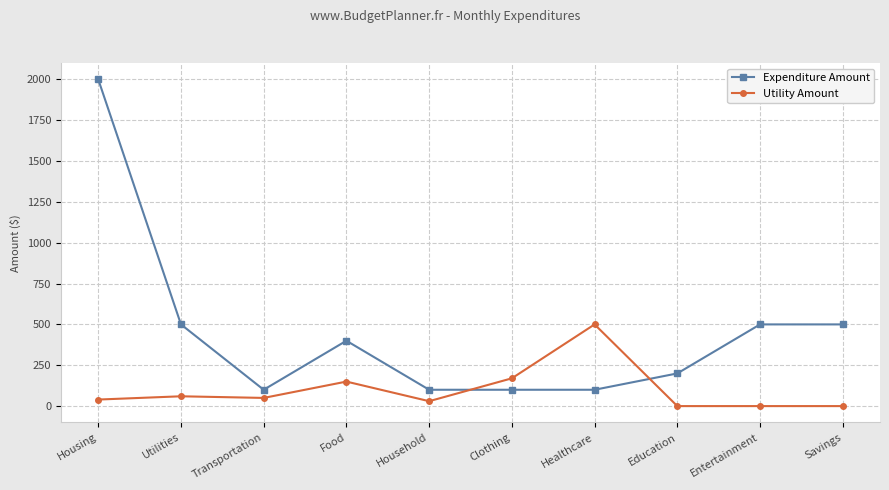

Where do Expenditure Amount and Utility Amount first cross each other?

Household and Clothing